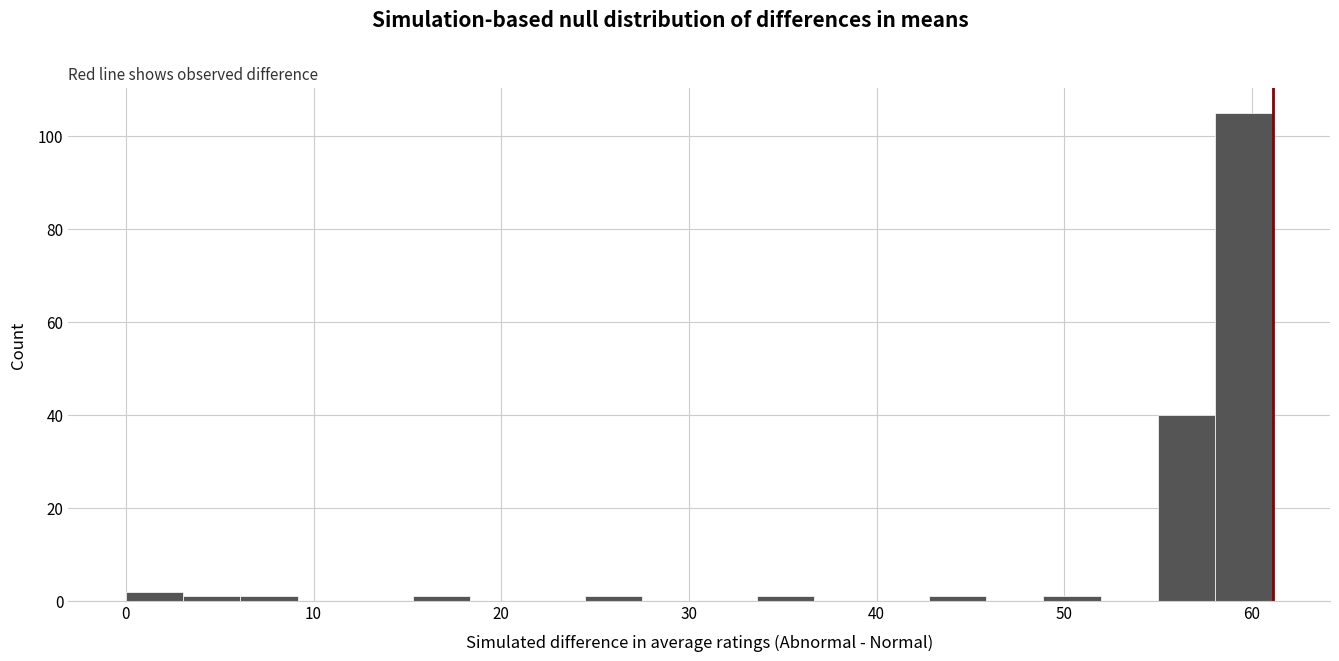

Around what value on the x-axis is the tallest bar? Give the approximate position of its centre, as read against the axis.

60